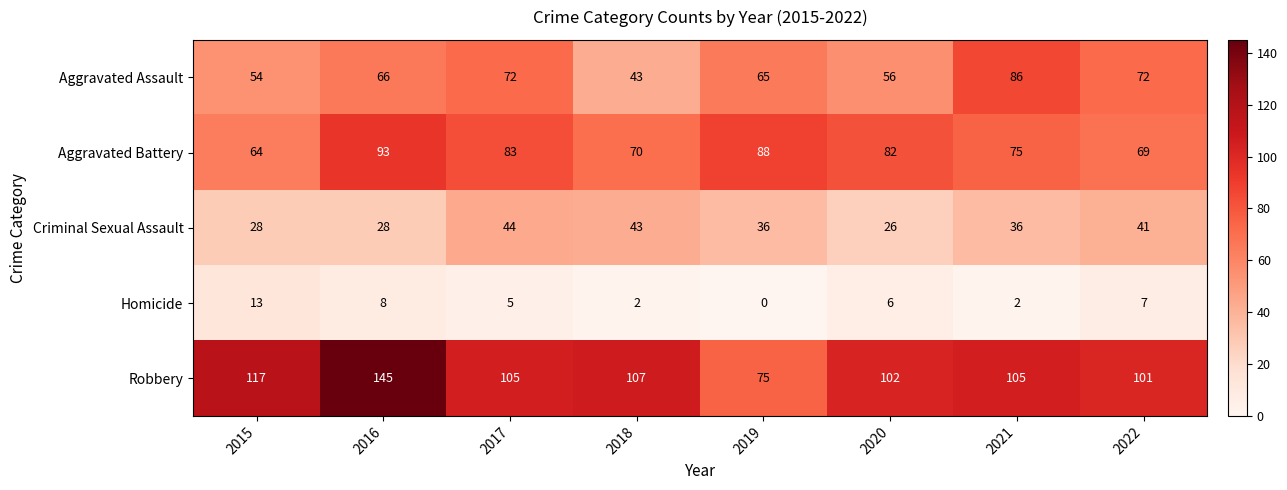

Which series has the largest total across all categories?

Robbery